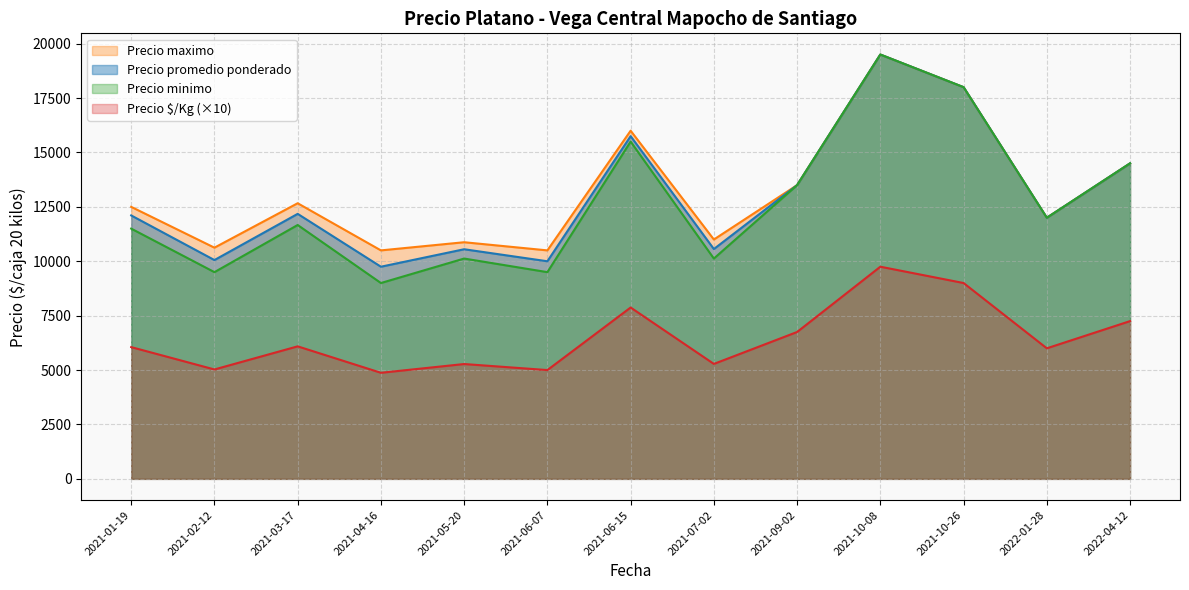

True or false: Precio promedio ponderado and Precio maximo intersect in this chart.

False